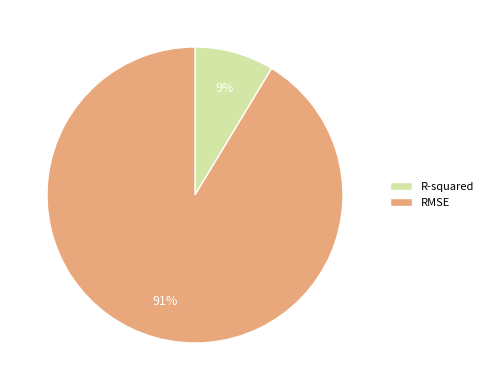

What percentage is the R-squared slice, to the nearest percent?

9%